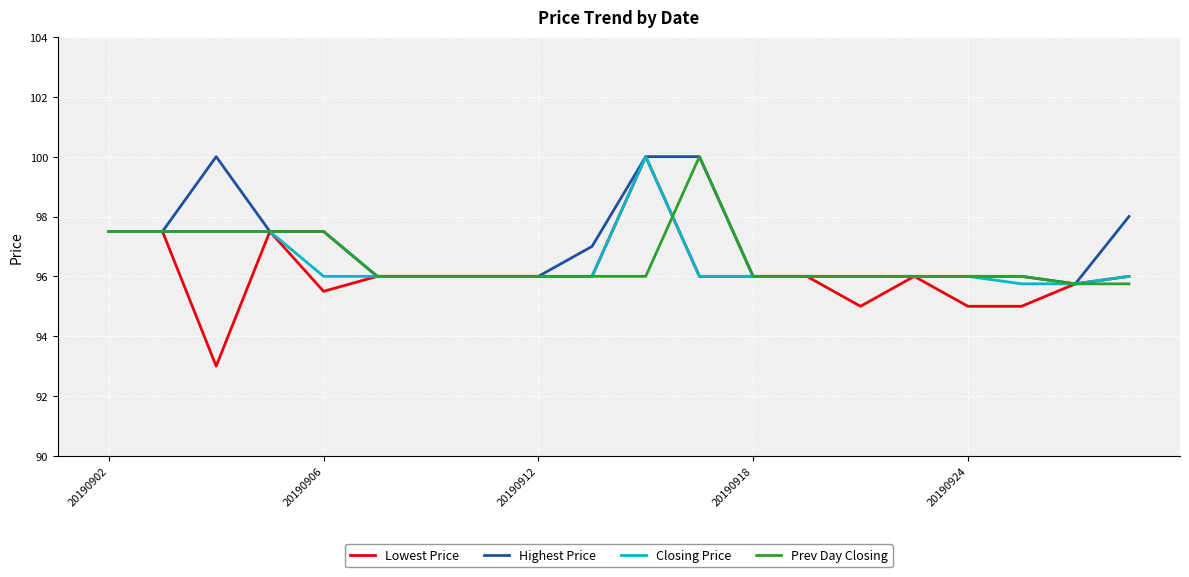

What is the maximum value for Highest Price?

100.0